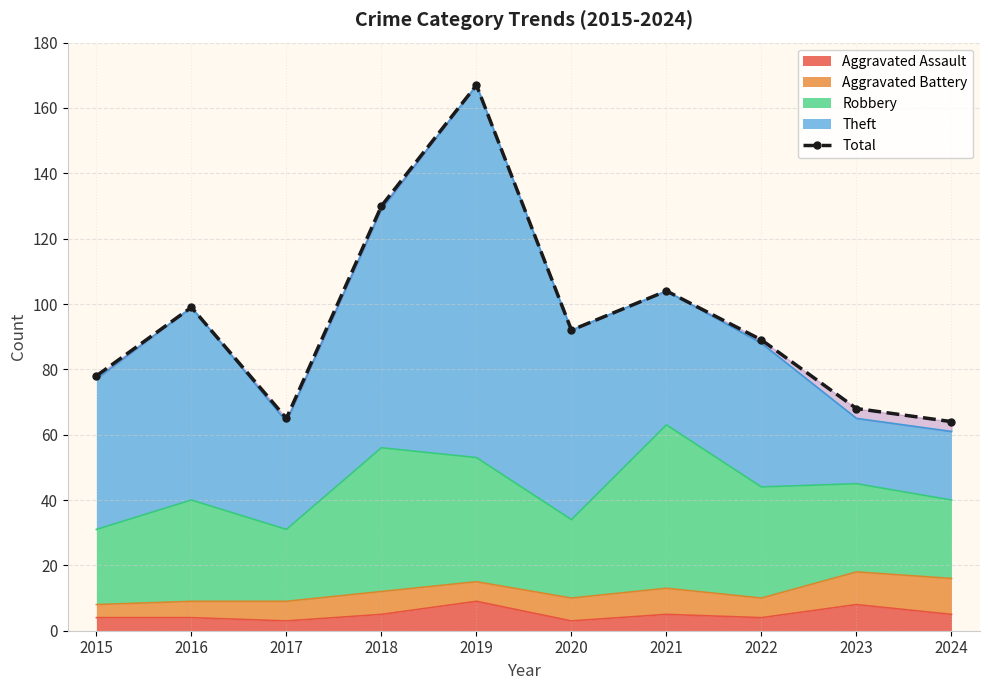

How many data points are less than 92?

5